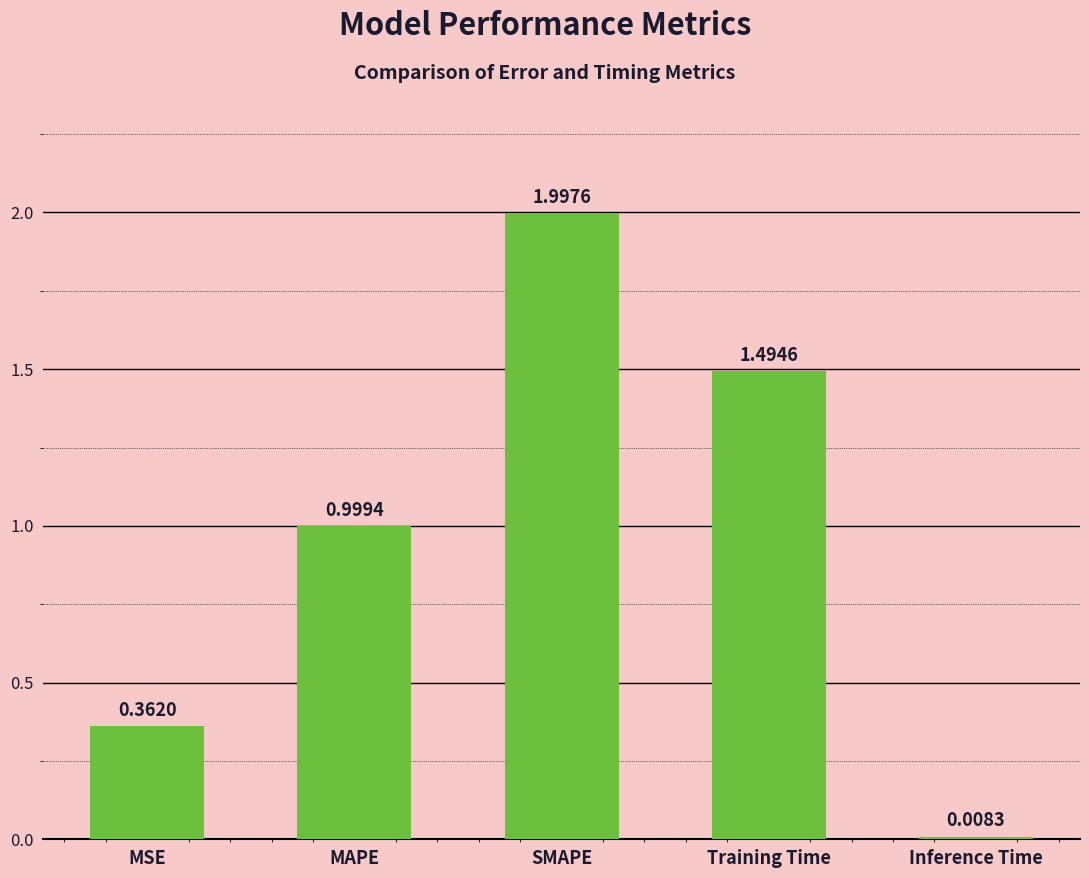

Which category has the highest value across all series?

SMAPE